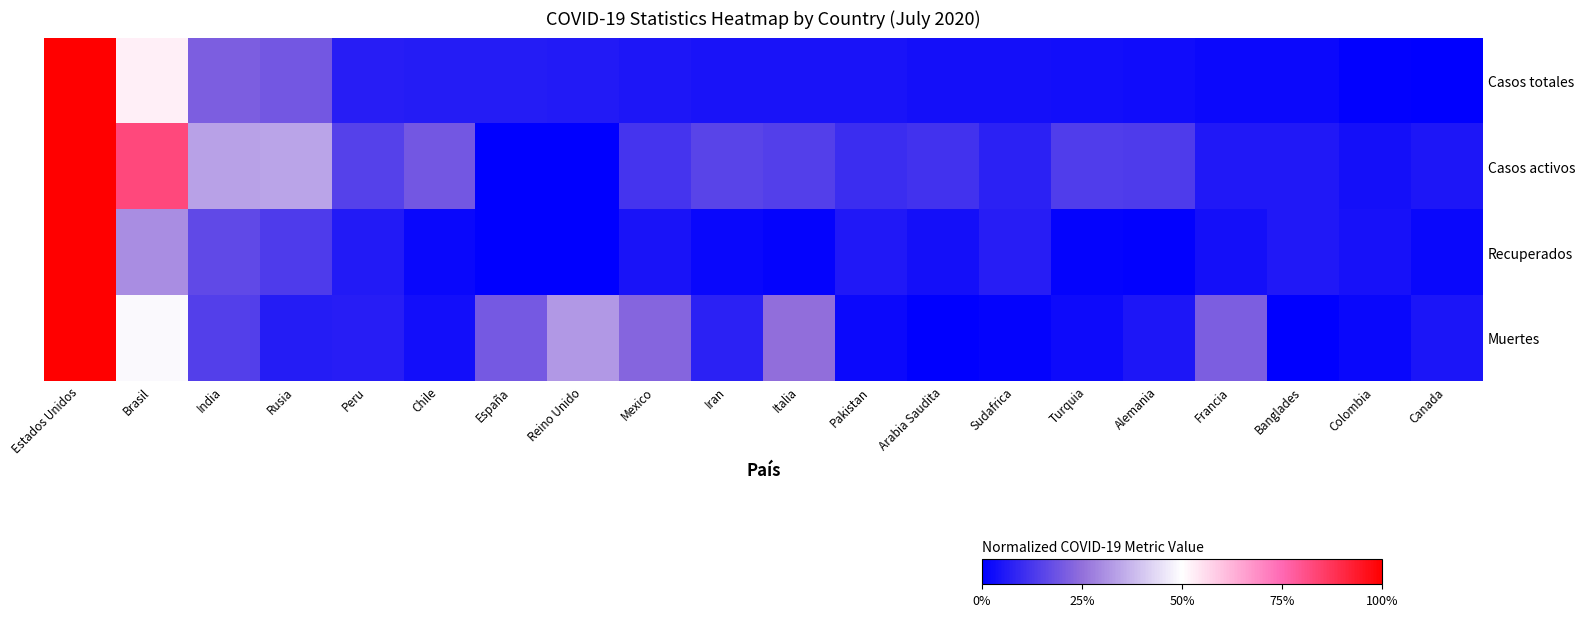

At which category is the sum across all series the highest?

Estados Unidos